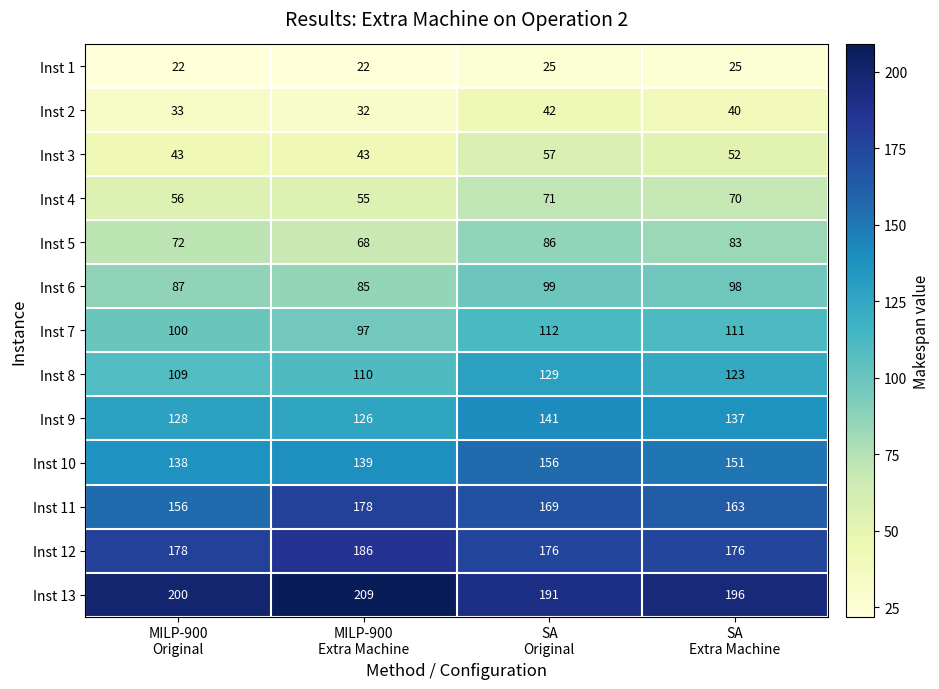

List the series in order of their peak value, lowest first.

Inst 1, Inst 2, Inst 3, Inst 4, Inst 5, Inst 6, Inst 7, Inst 8, Inst 9, Inst 10, Inst 11, Inst 12, Inst 13